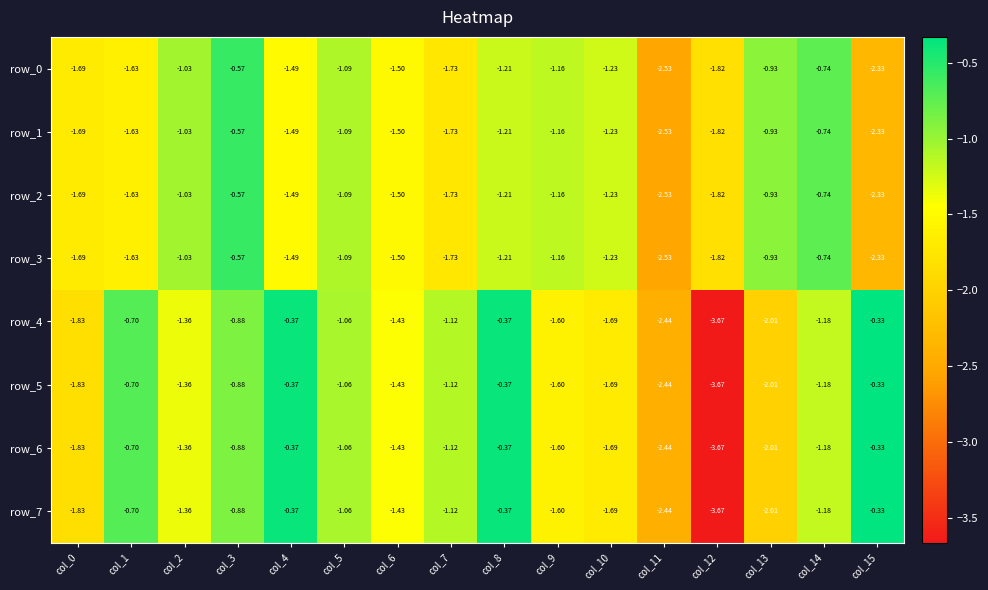

The row_2 series shows -0.9 at col_3. True or false?

False